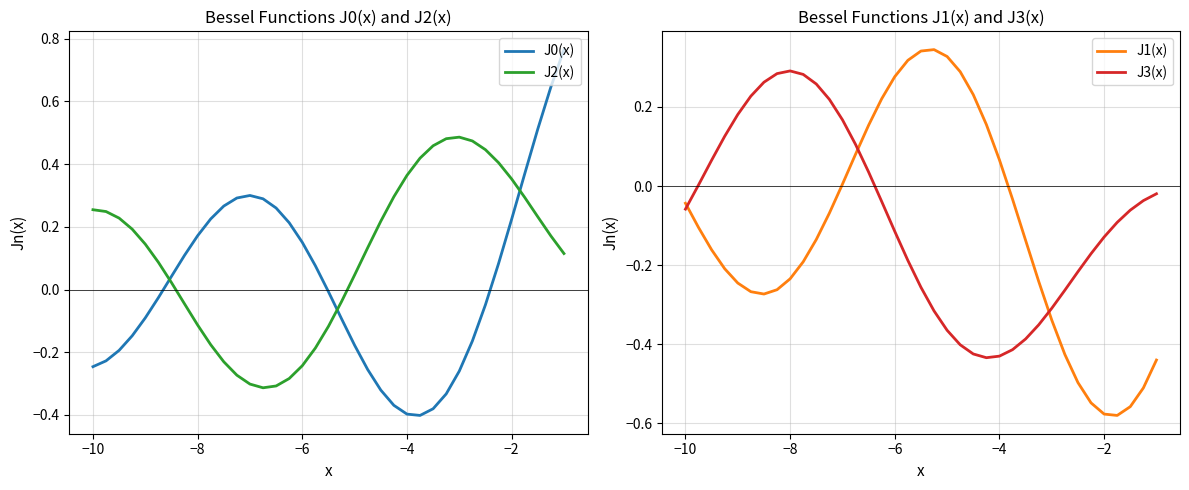

The J3(x) series shows 0.2 at −8. True or false?

False